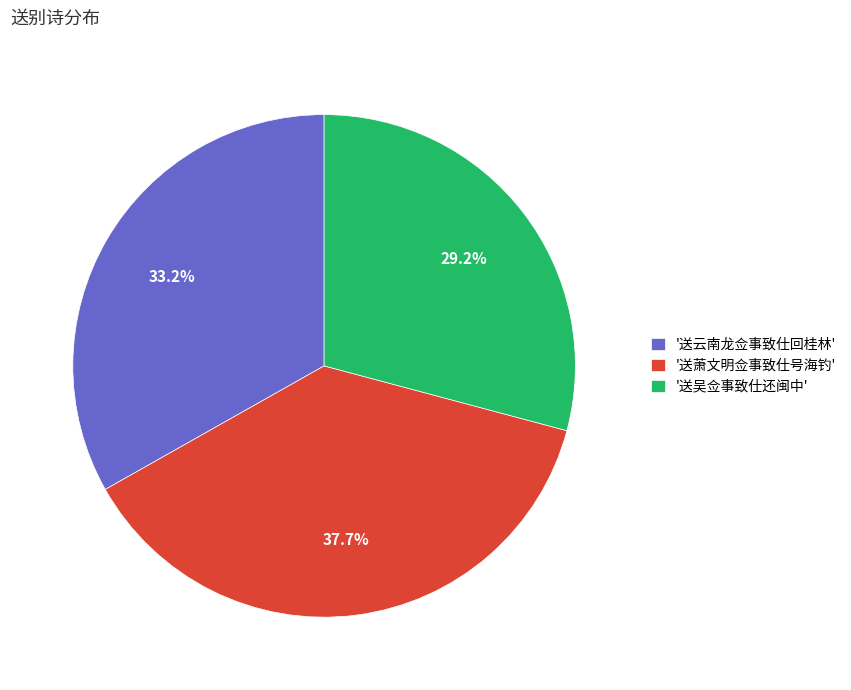

How many slices are in this pie chart?

3